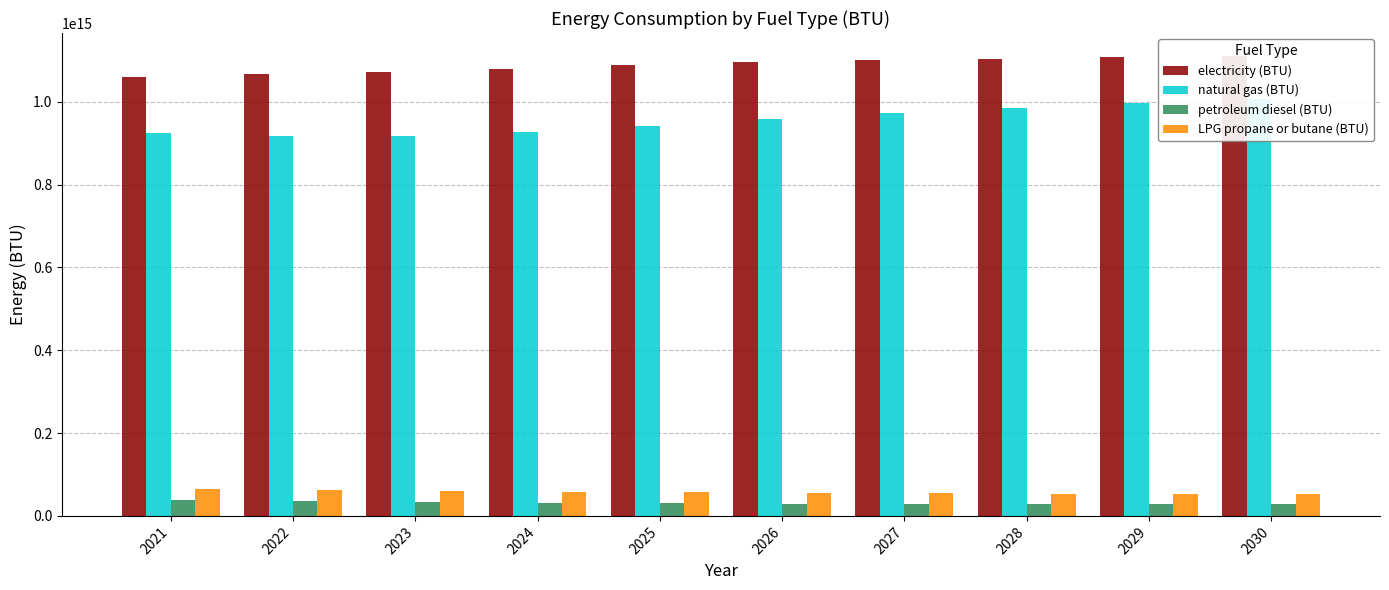

True or false: LPG propane or butane (BTU) has a value of 25004759056125.8 at 2028.

False